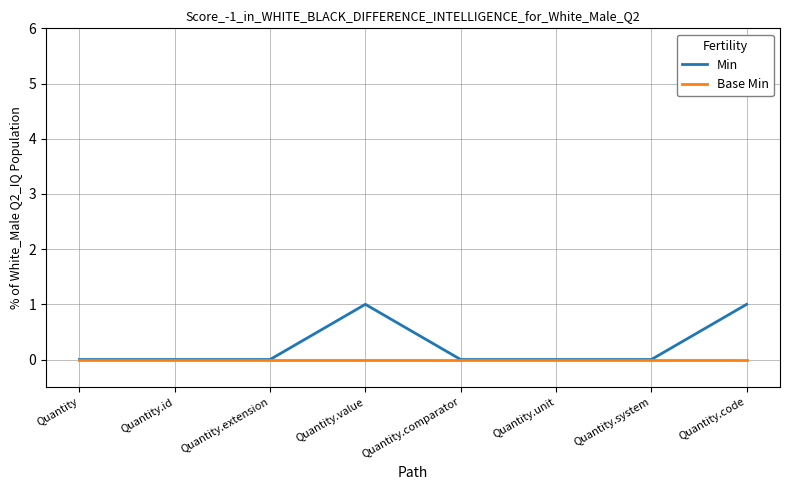

Which series has the largest total across all categories?

Min